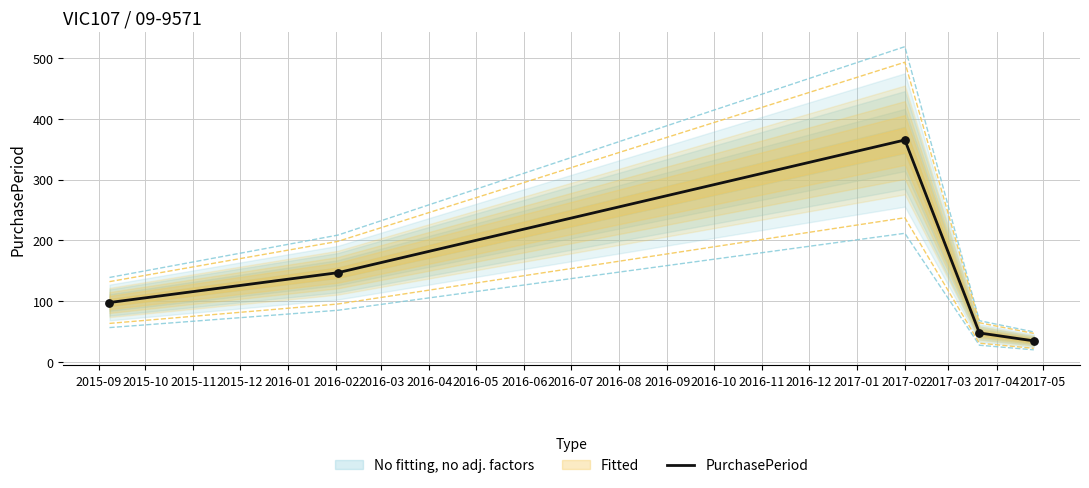

What is the minimum value for PurchasePeriod?

35